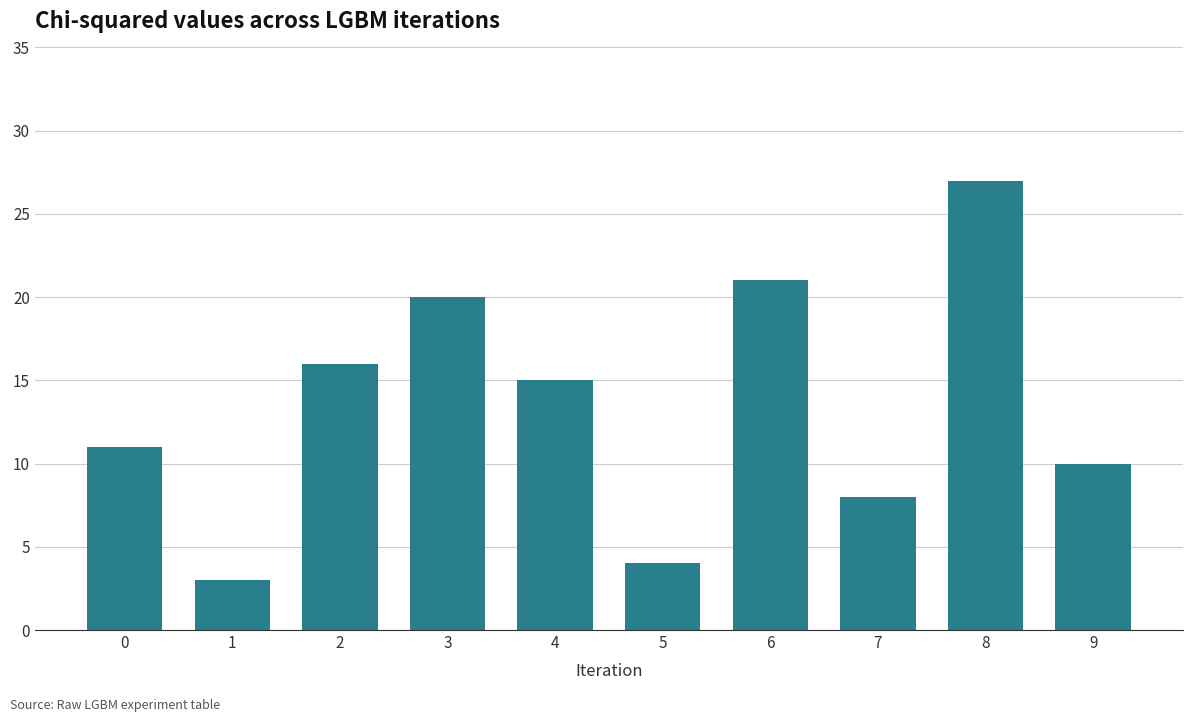

True or false: the data shows 27 at 8.

True